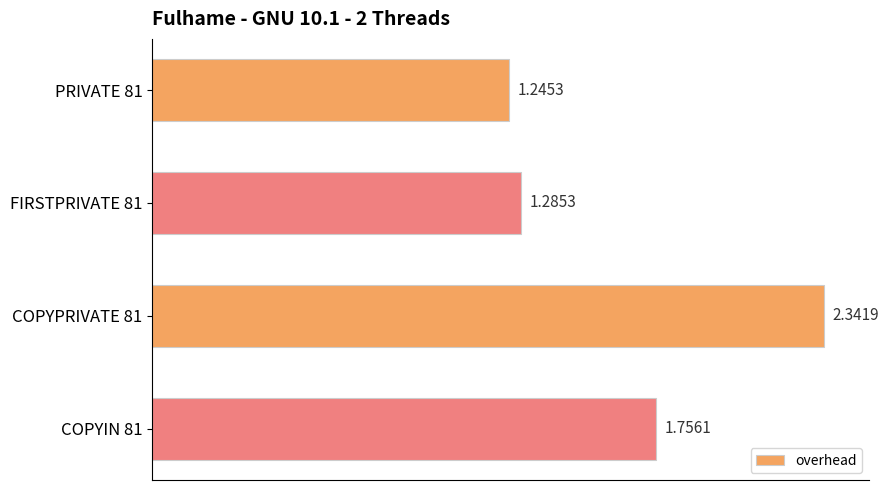

What is the sum of the values at PRIVATE 81 and FIRSTPRIVATE 81?

2.5